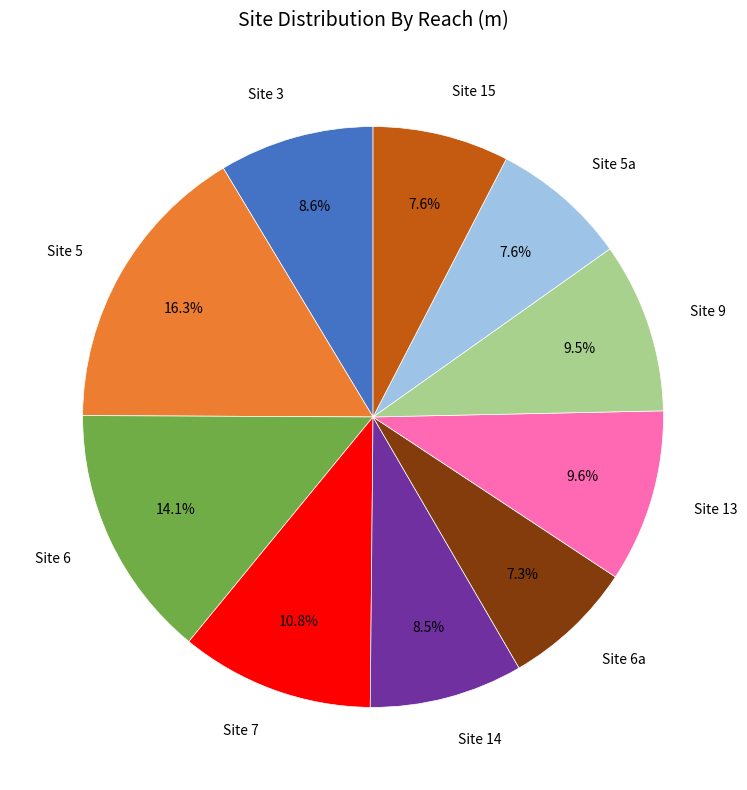

Count the number of slices in the pie.

10